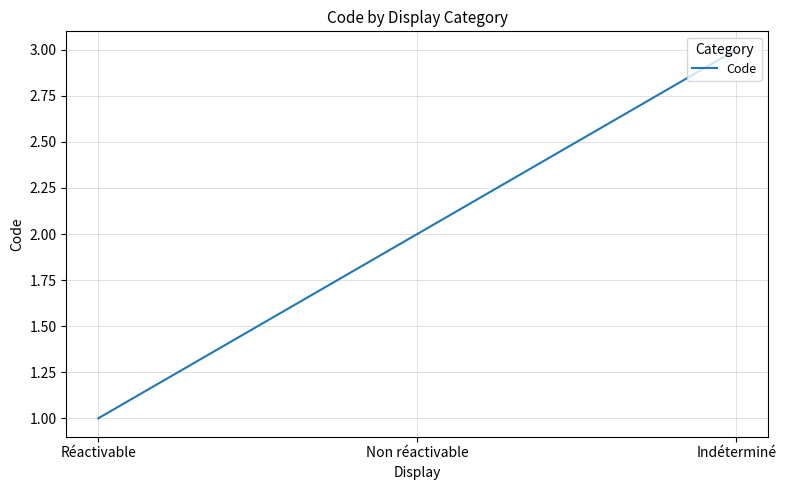

What position from the right is Réactivable?

3